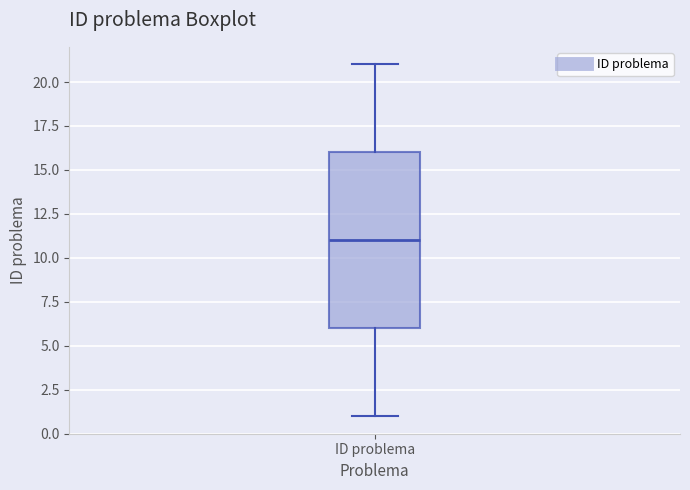

Where does the upper whisker of the box for ID problema end on the y-axis? The values are not printed on the chart, so give them approximately, as read against the axis.

21